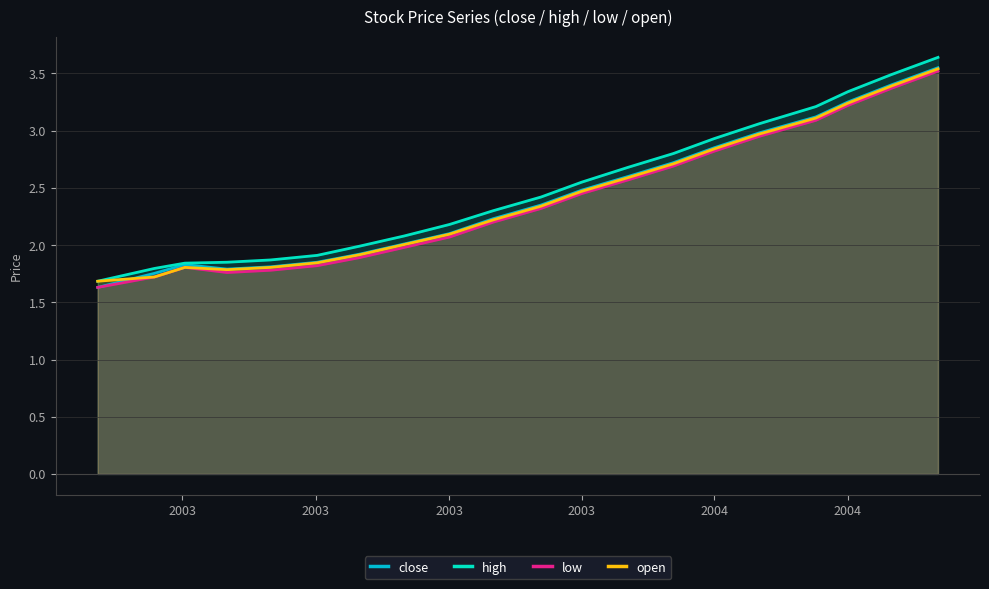

Does the chart display data point markers on the line(s)?

No